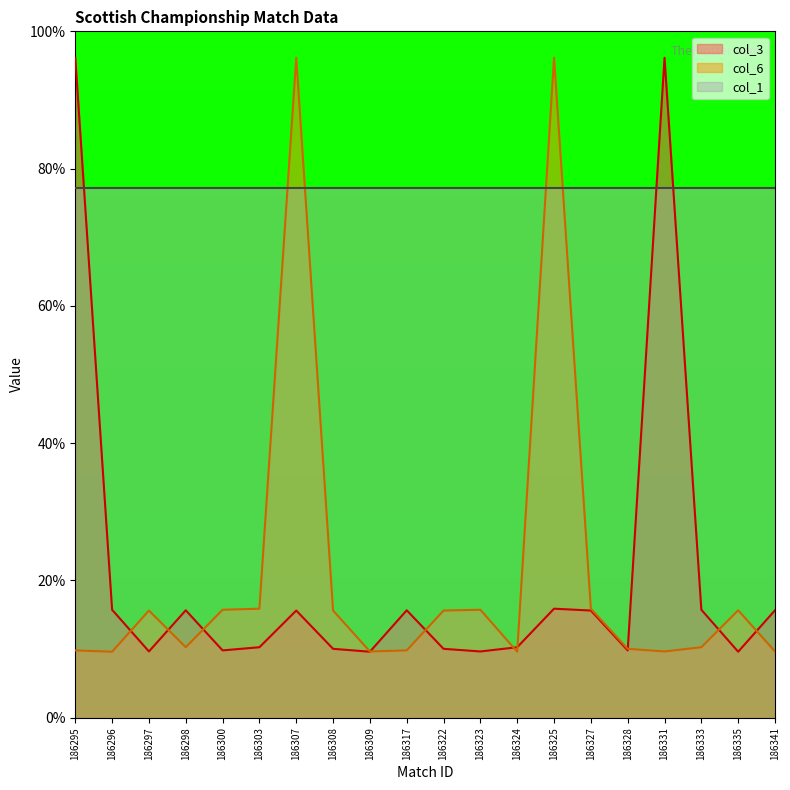

At which category is the sum across all series the highest?

186325